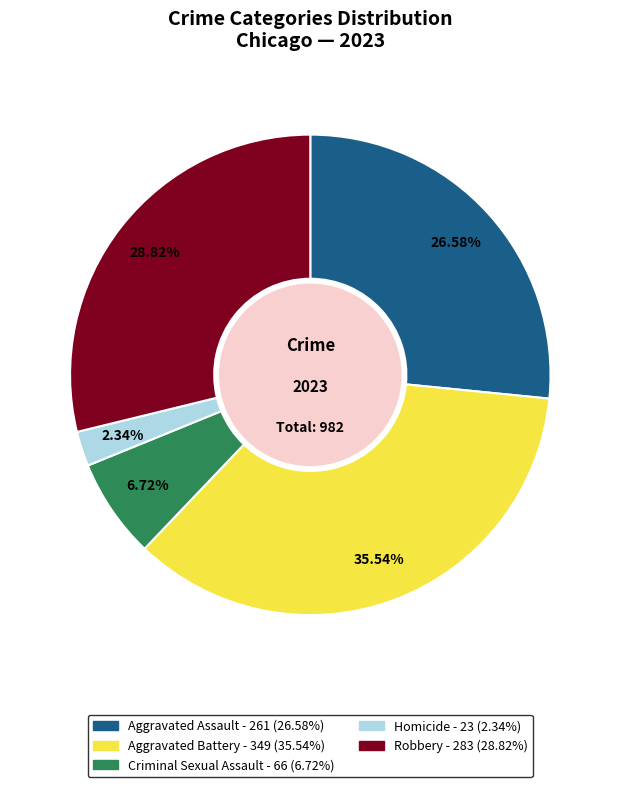

The Aggravated Battery slice represents 47% of the pie. True or false?

False